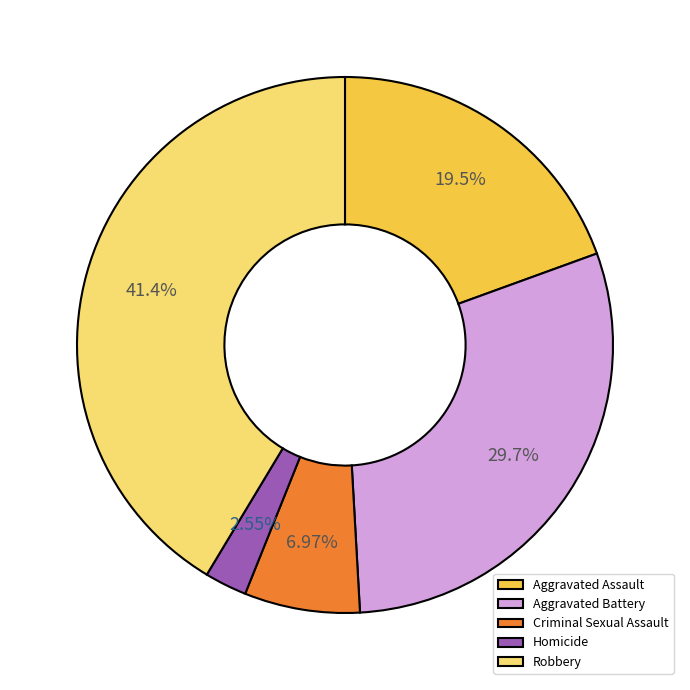

Does Homicide account for over 50% of the chart?

No